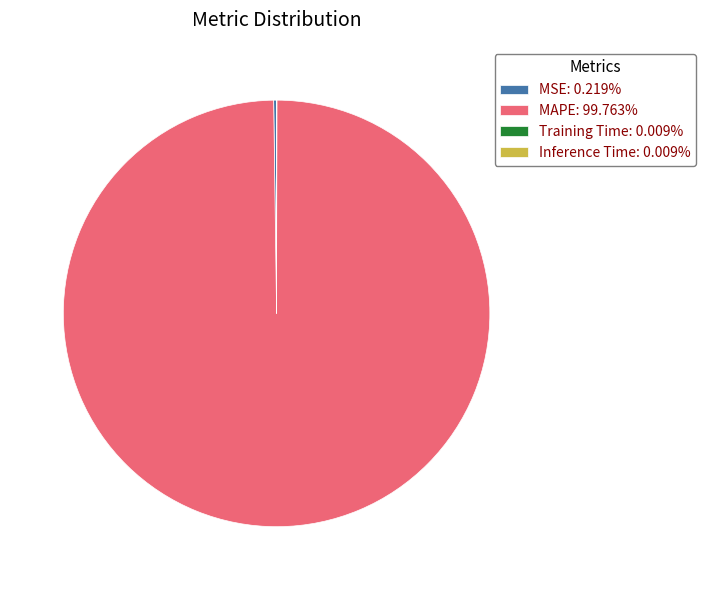

Does any single category account for the majority?

Yes